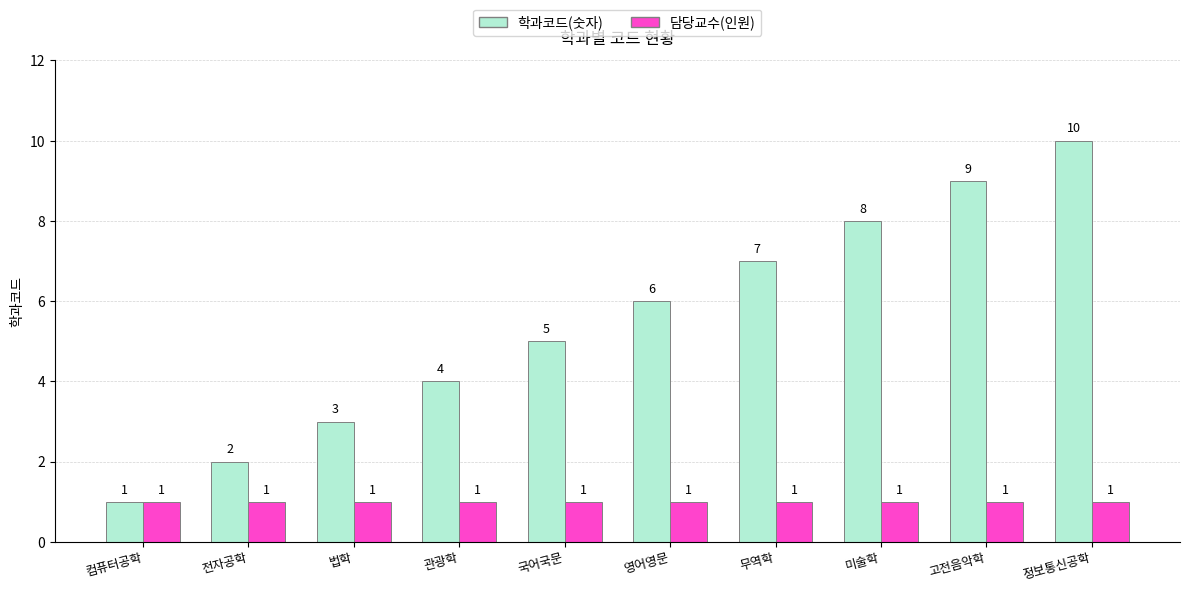

List the series in order of their peak value, highest first.

학과코드(숫자), 담당교수(인원)